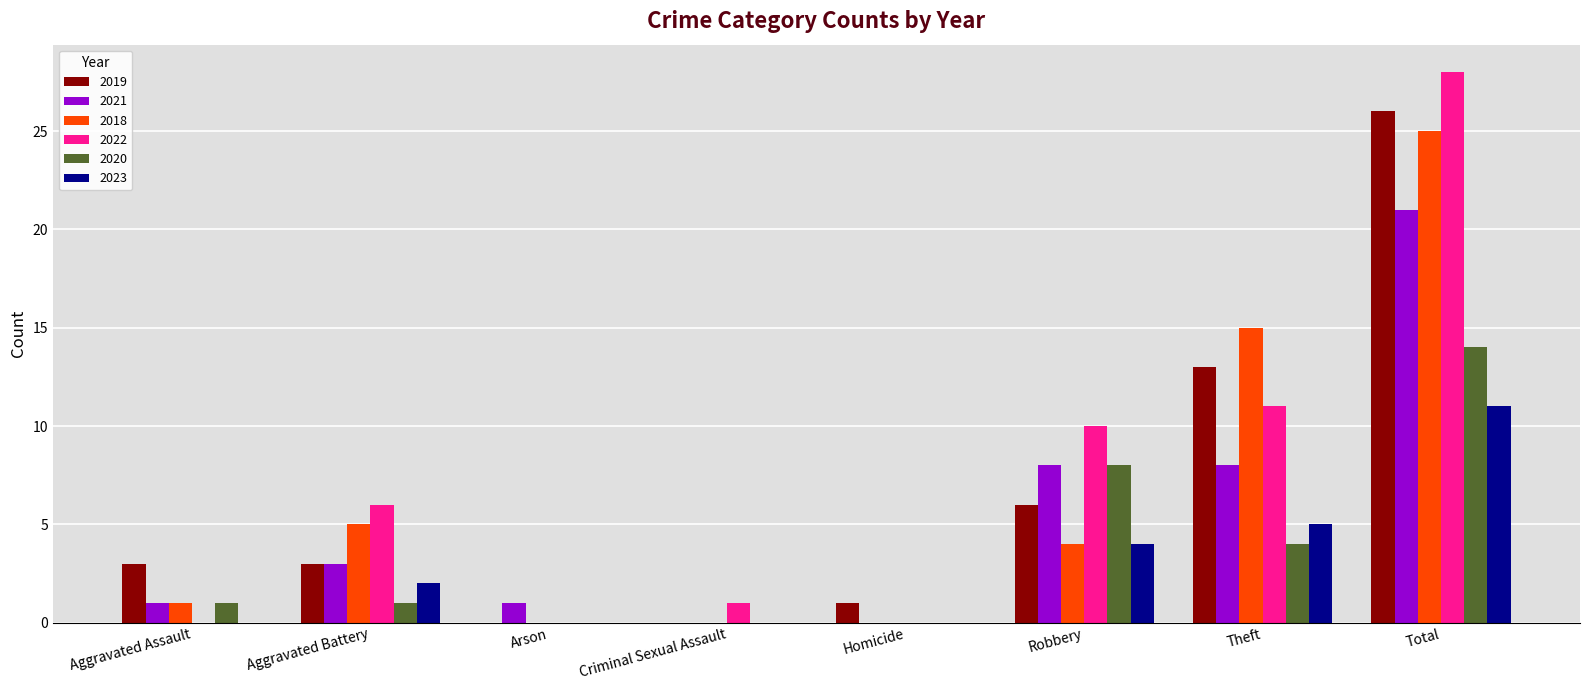

At which label is 2022 closest to 14?

Theft